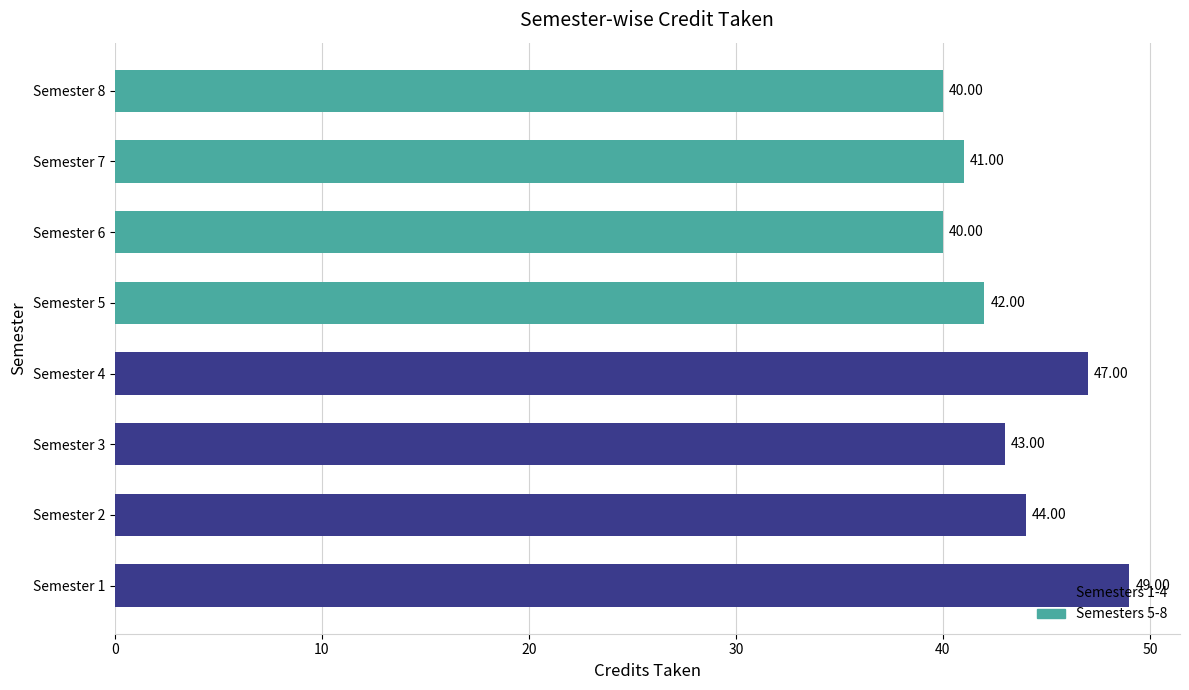

Count the values in the range 41 to 47.

5